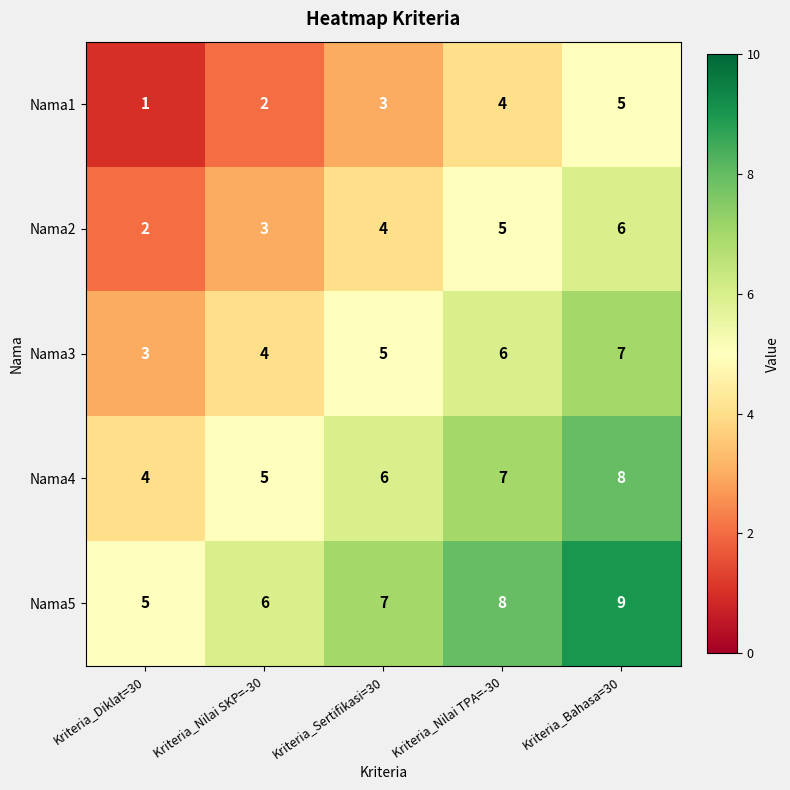

What is the spread (max minus min) of values at Kriteria_Nilai SKP=-30?

4